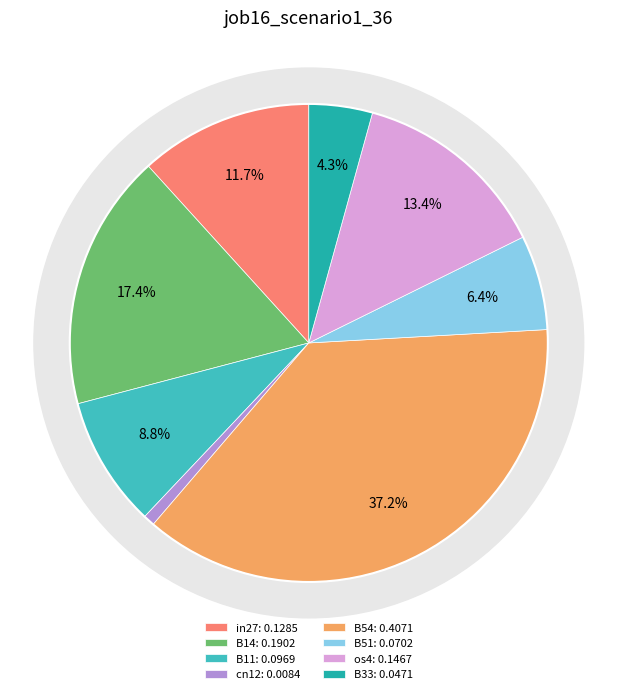

Combined, what portion of the pie is B54 and os4?

50.6%